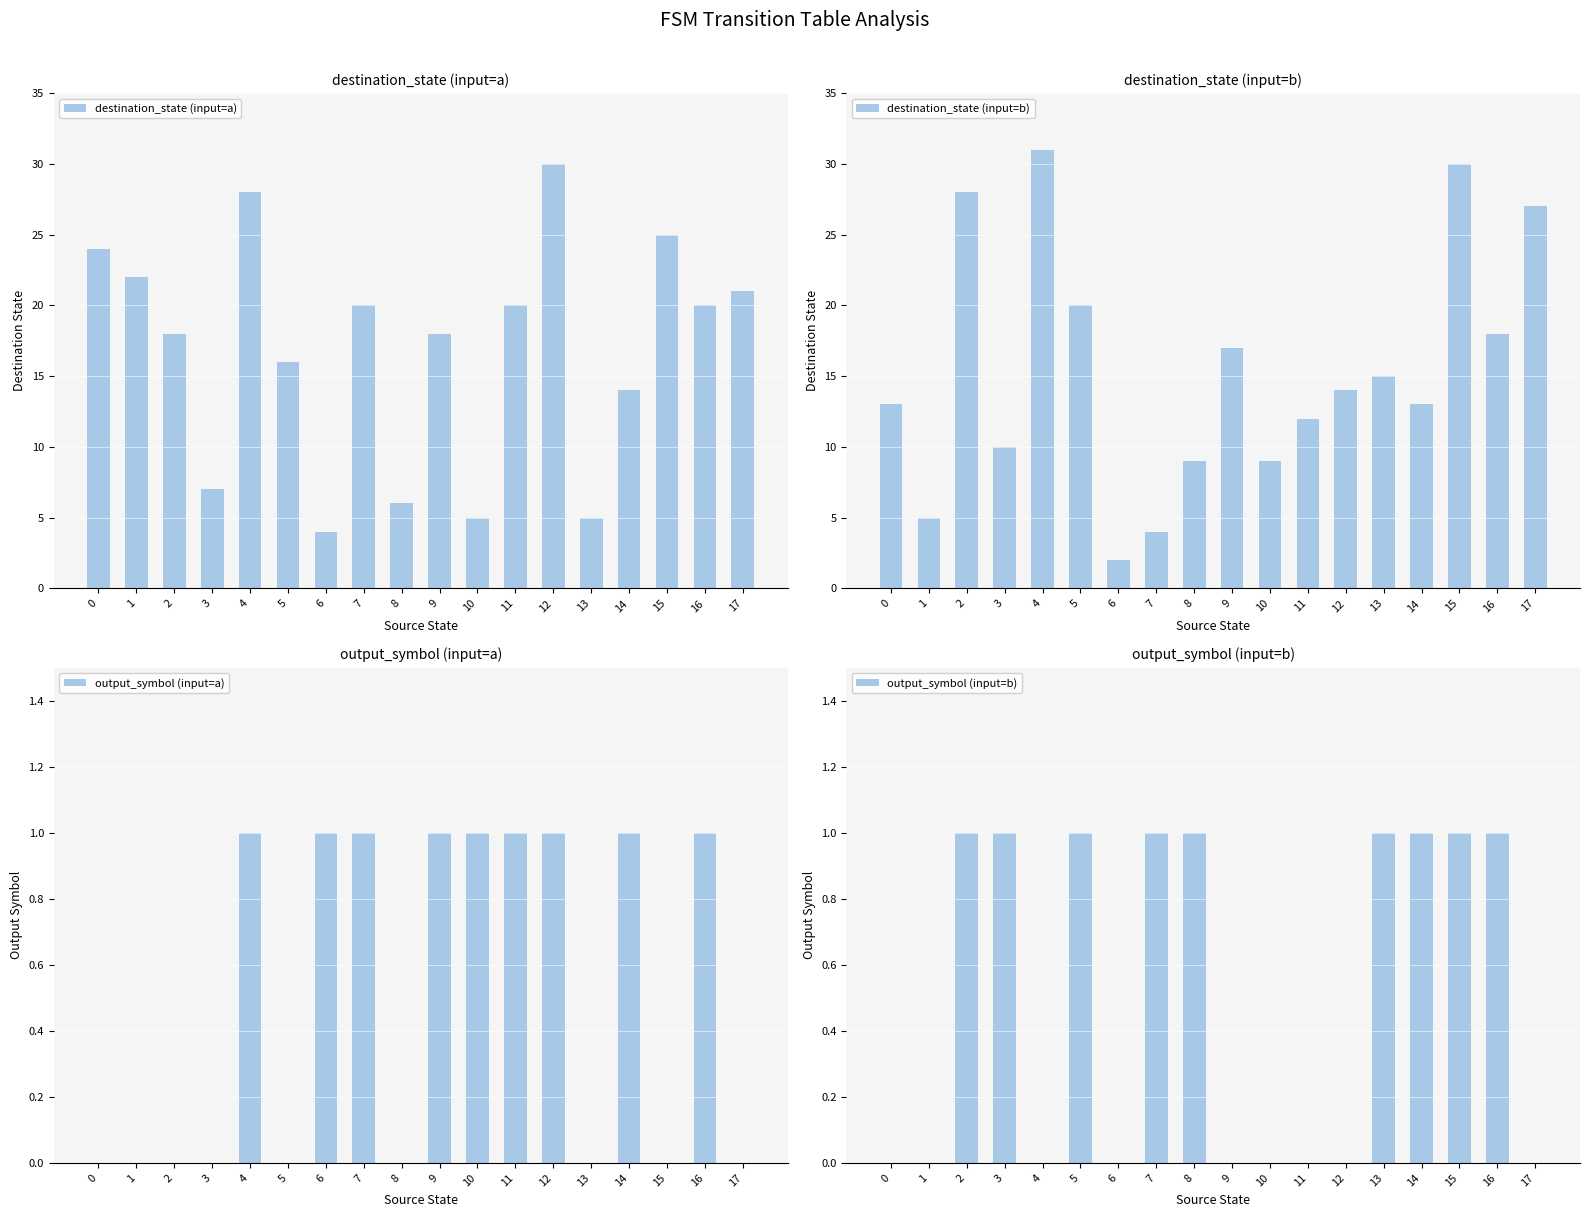

Which series changed the most between 4 and 13?

destination_state (input=a)